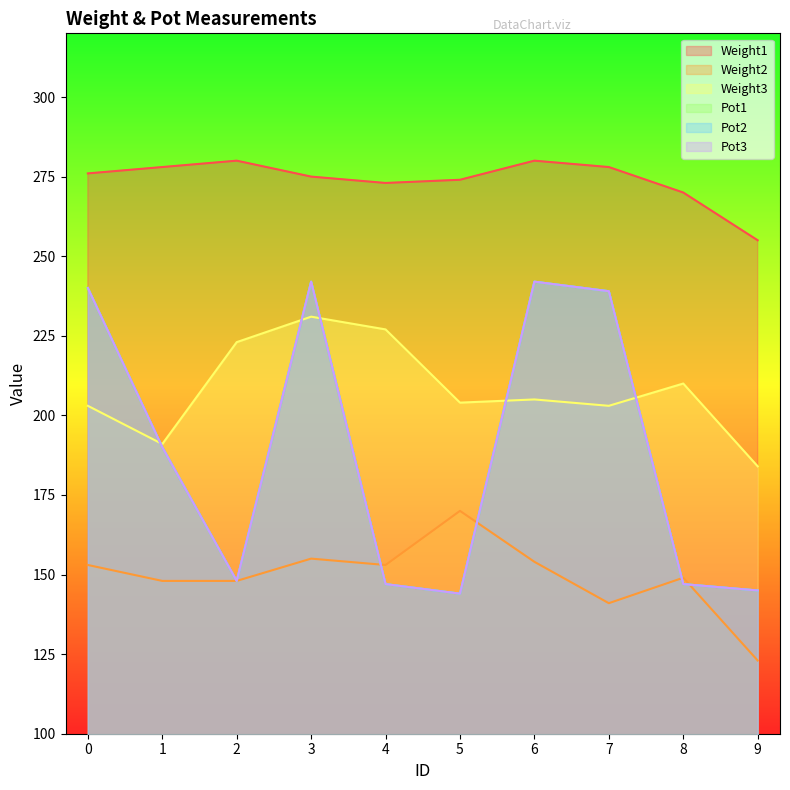

Is the value of Pot3 at 2 greater than the value of Pot1 at 6?

No